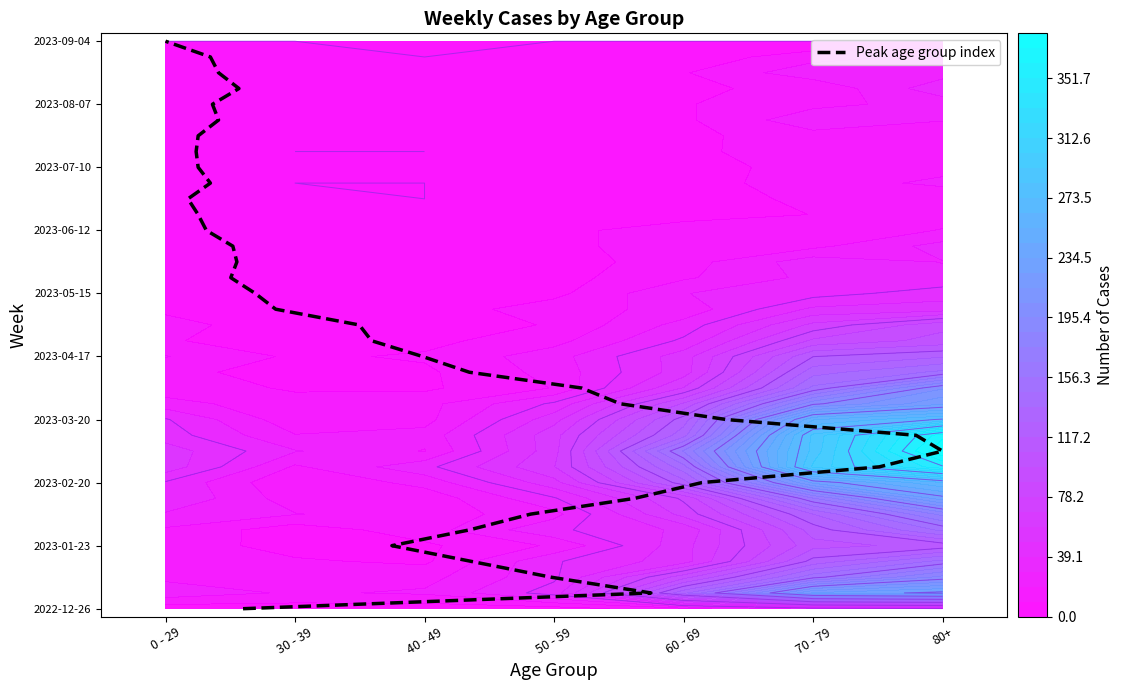

The value at 30 is 7. True or false?

False